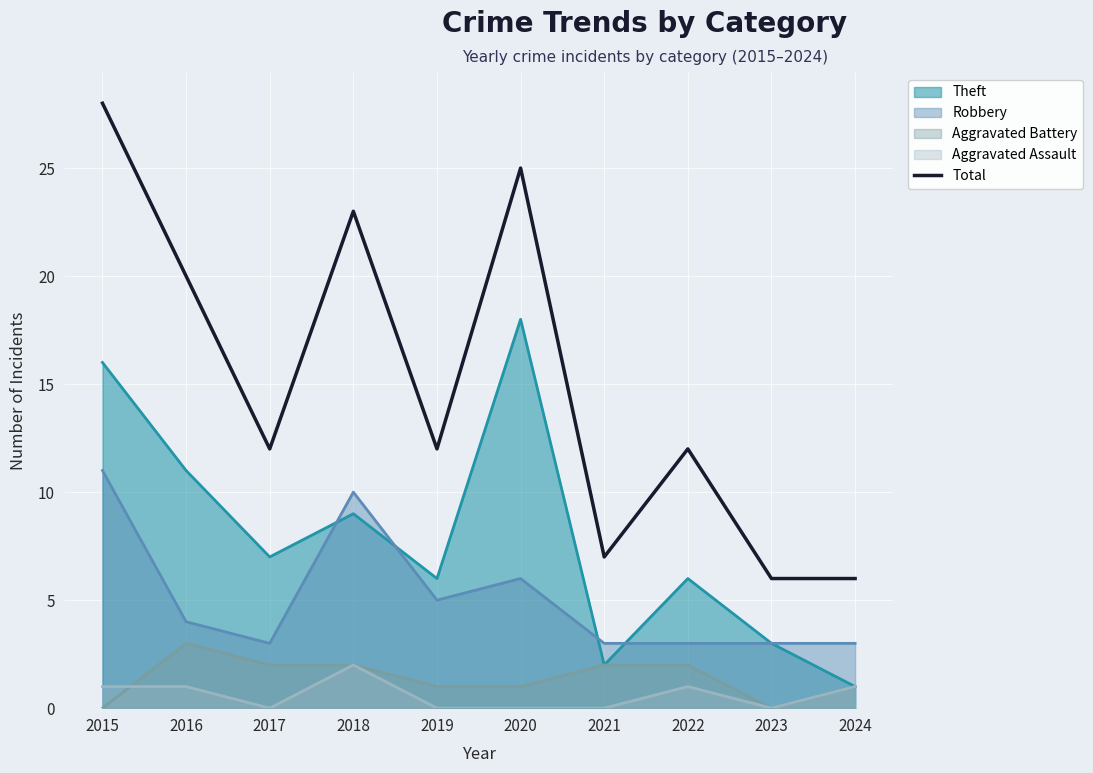

What is the difference between the values at 2021 and 2023?

1